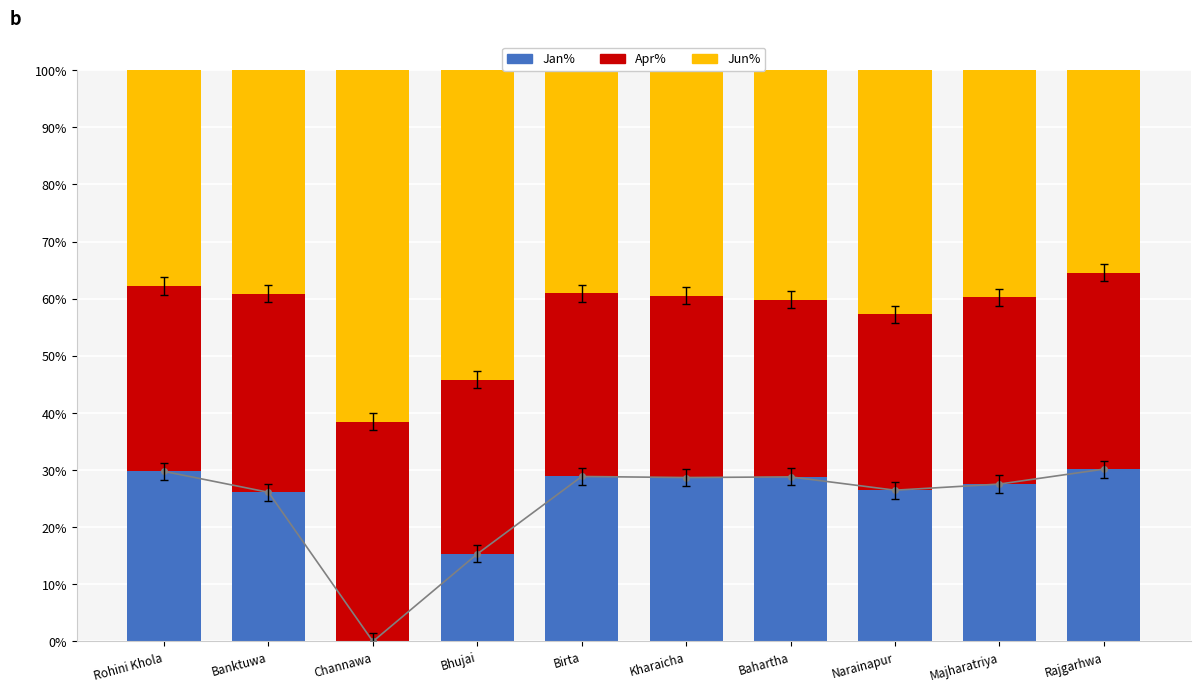

What is the difference between the highest and lowest values at Kharaicha?

10.8